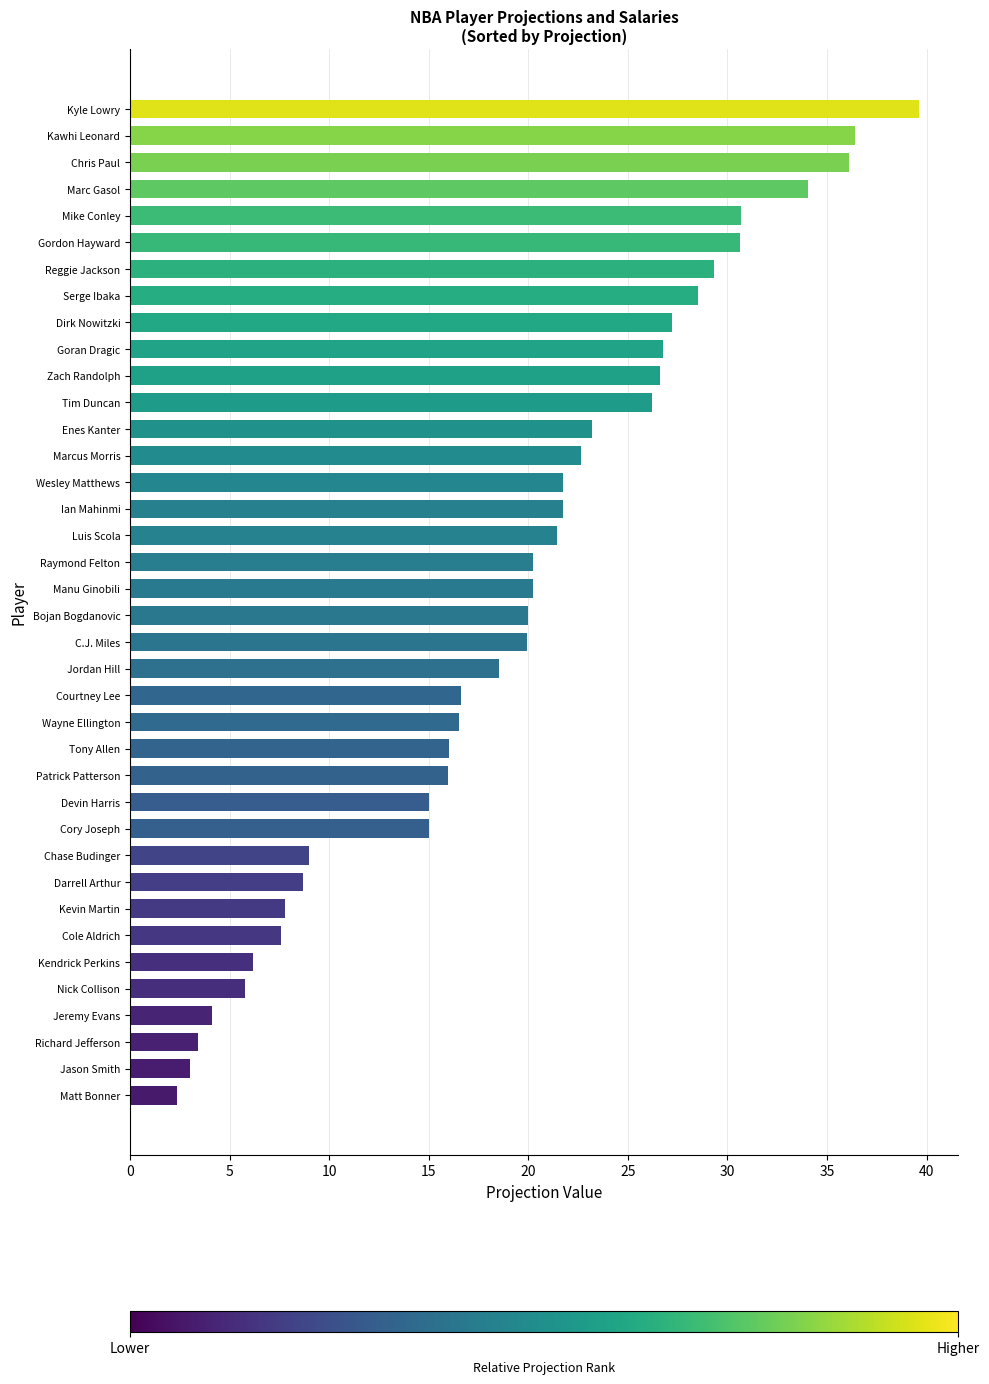

True or false: the data shows 20.2 at Manu Ginobili.

True